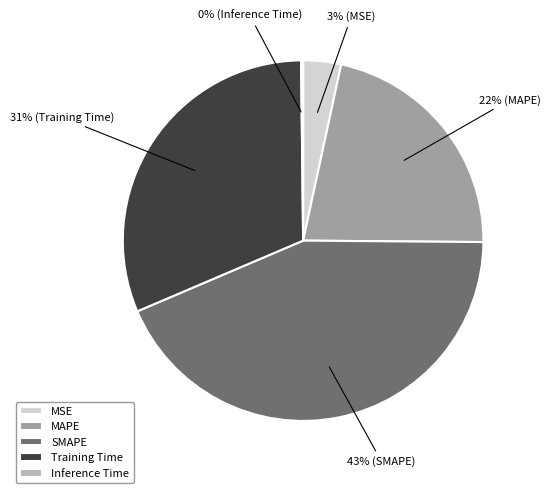

True or false: MSE accounts for 3% of the total.

True